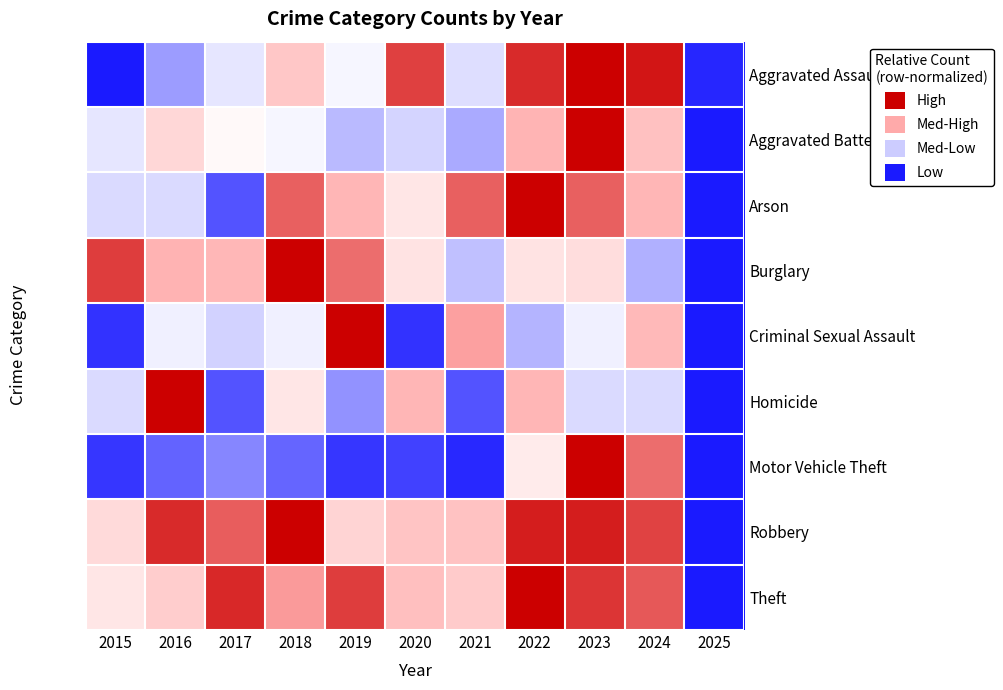

At which category is the sum across all series the highest?

2023